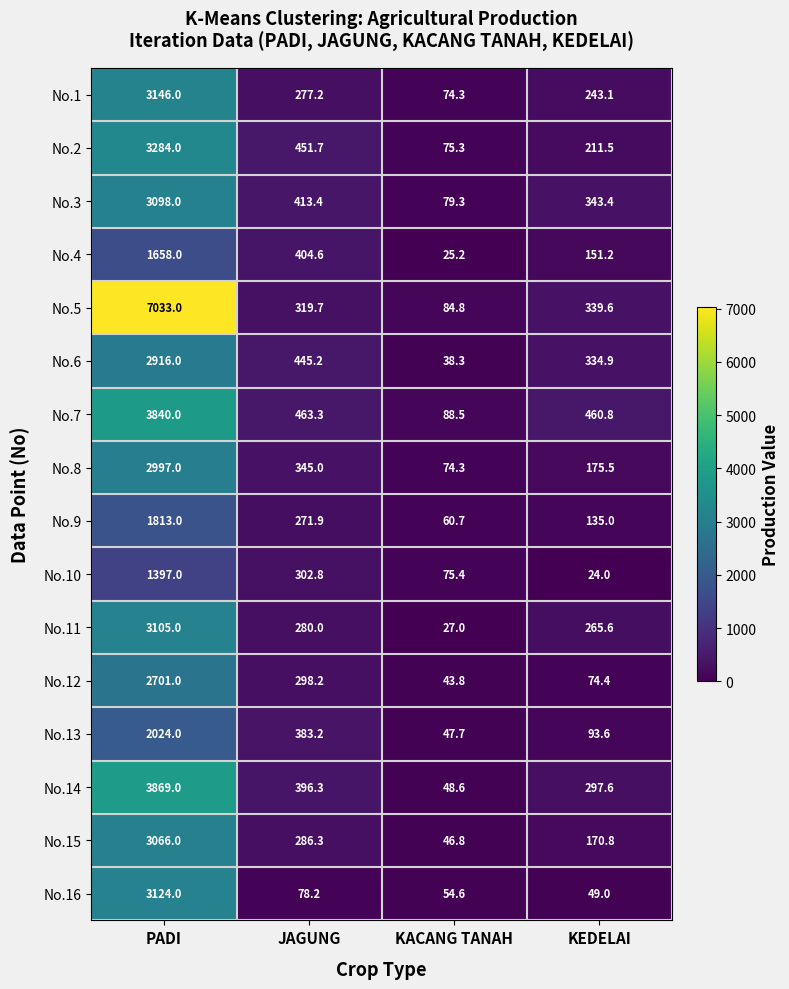

Which series changed the most between PADI and KEDELAI?

No.5